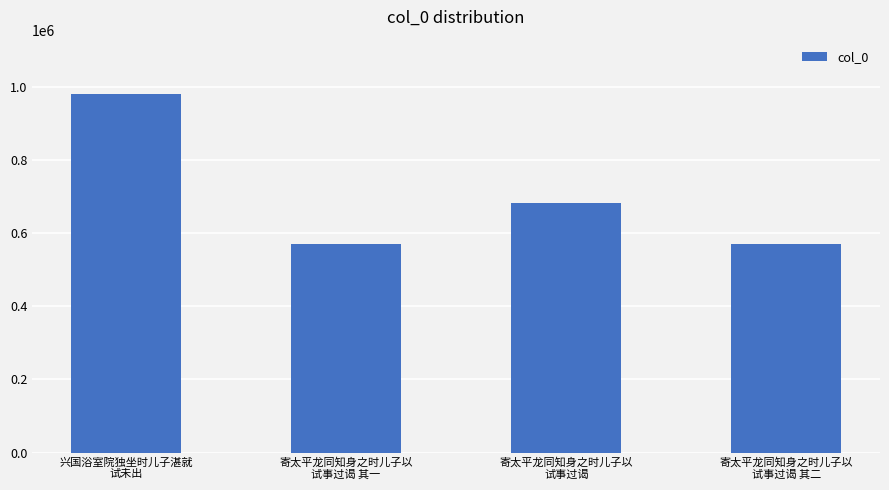

Which label corresponds to the largest value in the chart?

兴国浴室院独坐时儿子湛就
试未出